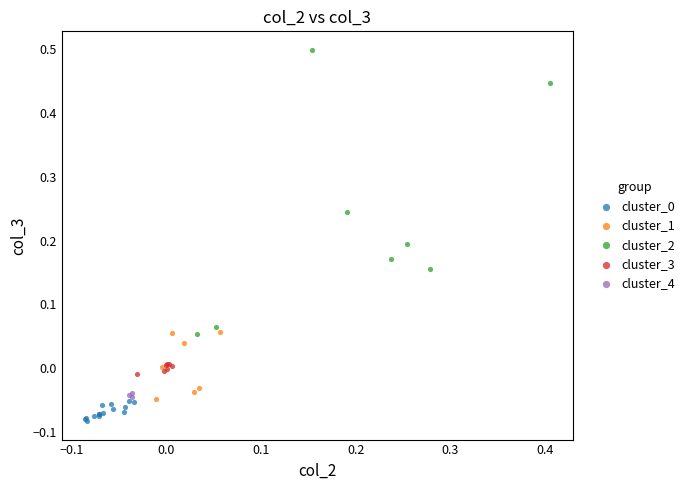

Which series contains the highest Y value?

cluster_2